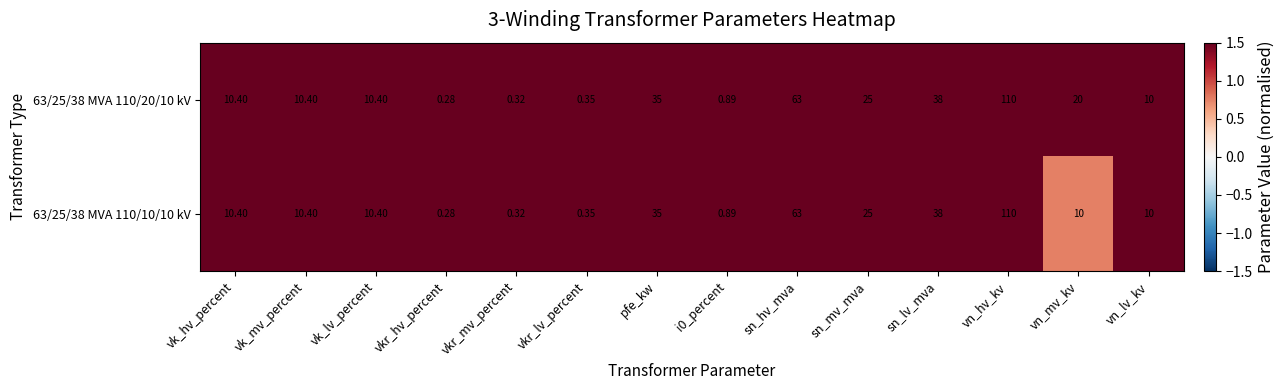

At which category is the sum across all series the highest?

vn_hv_kv